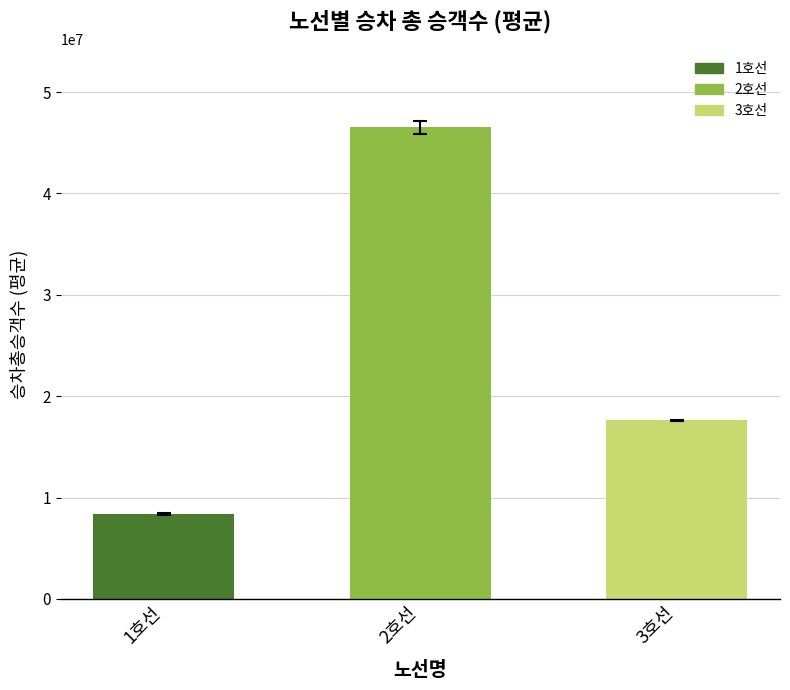

The chart shows a value of 17609871.5 at 3호선. True or false?

True